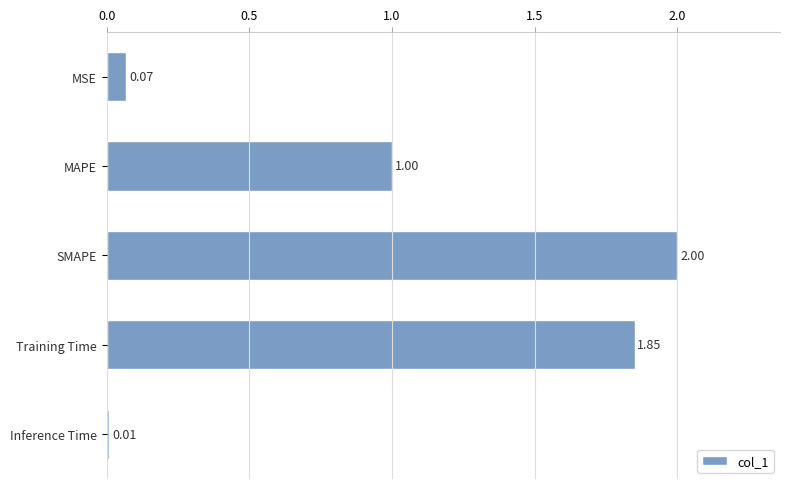

Which has a higher value, MSE or SMAPE?

SMAPE